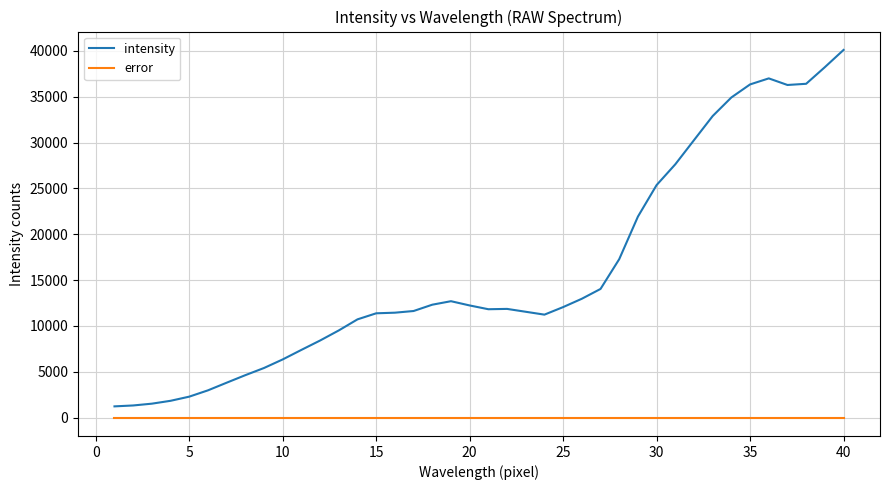

True or false: intensity and error cross at least once.

False